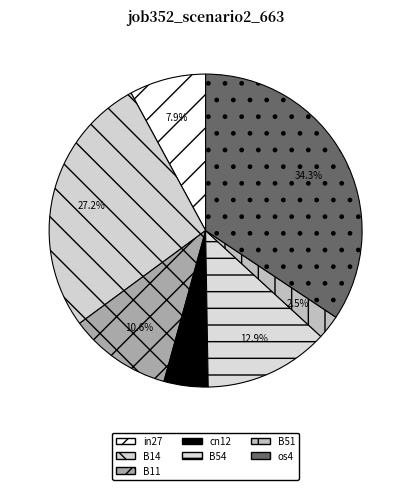

Which category has the biggest portion of the pie?

os4